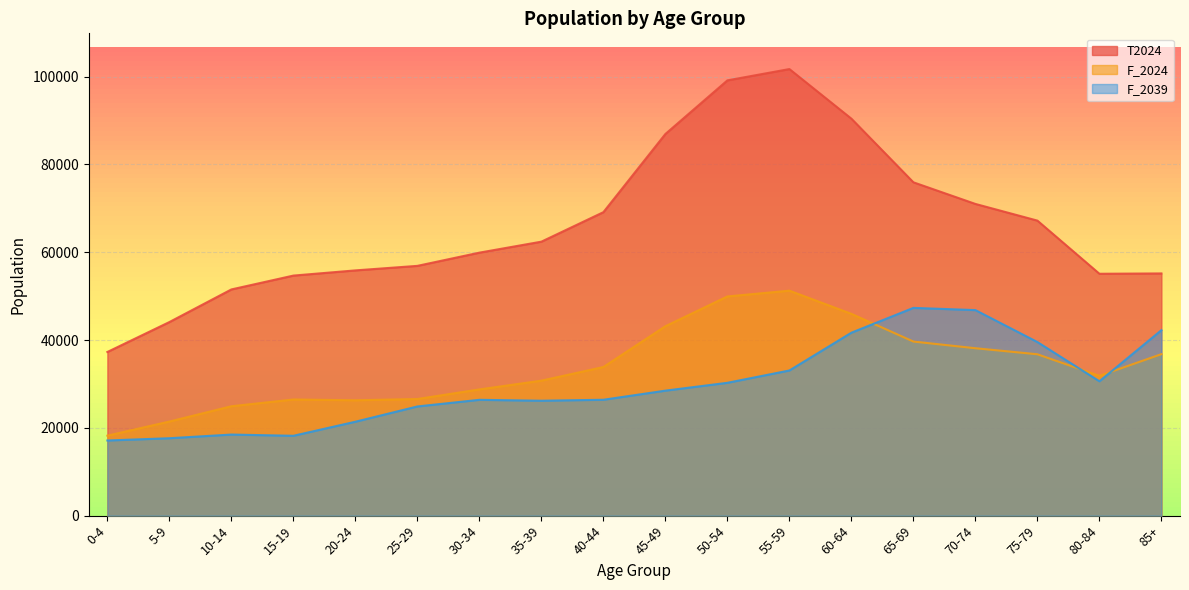

Does the chart display data point markers on the line(s)?

No